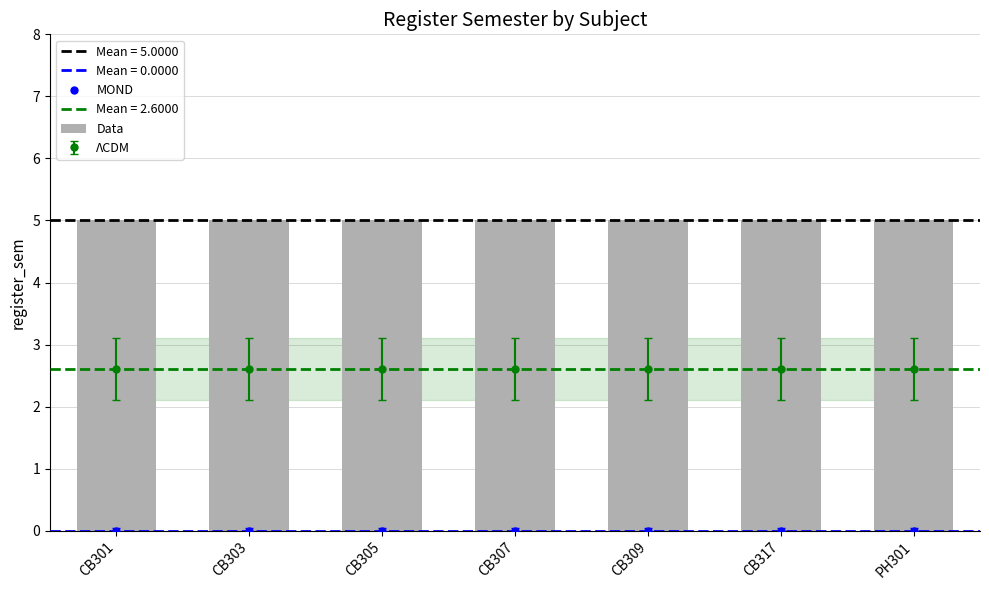

True or false: MOND has a value of 0 at CB303.

True